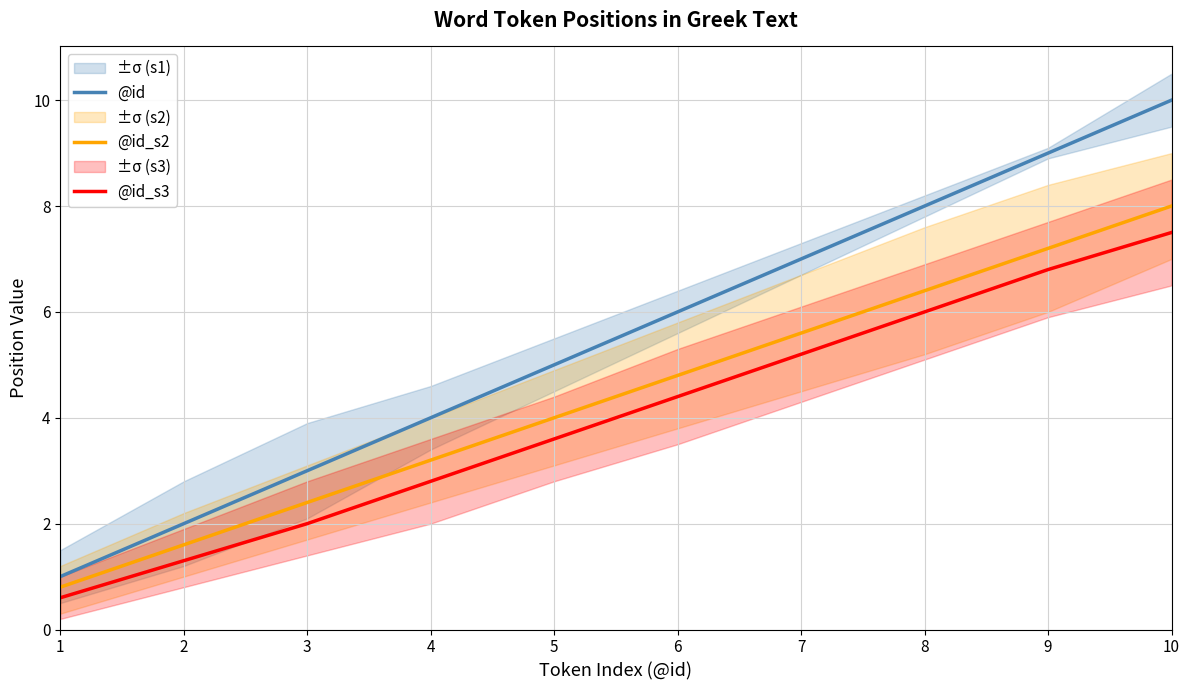

At which category does the chart reach its peak across all series?

10